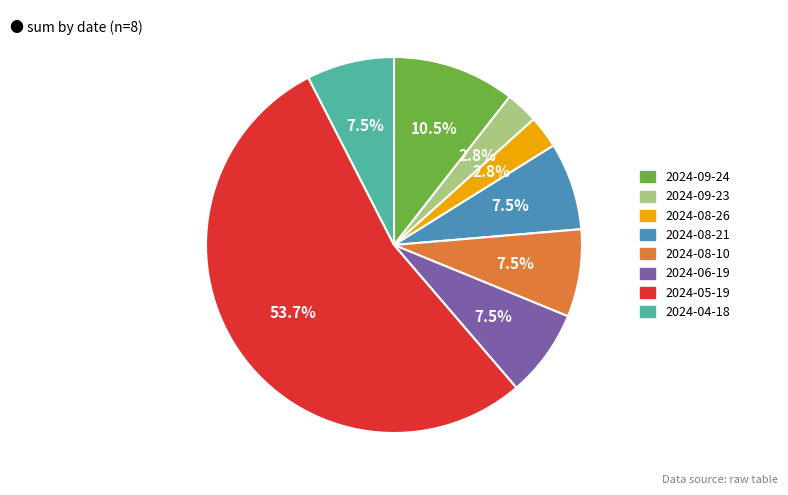

The 2024-06-19 slice represents 1% of the pie. True or false?

False